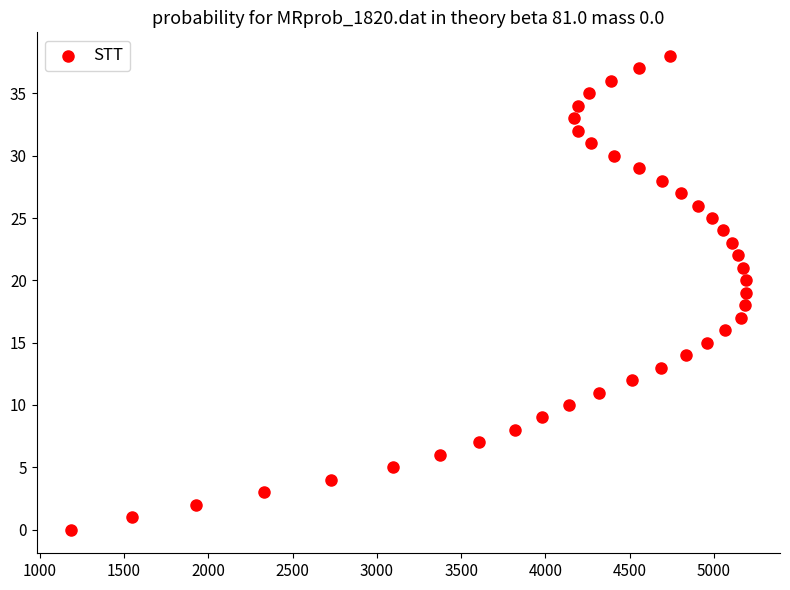

What is the range of X values (max minus min)?

4009